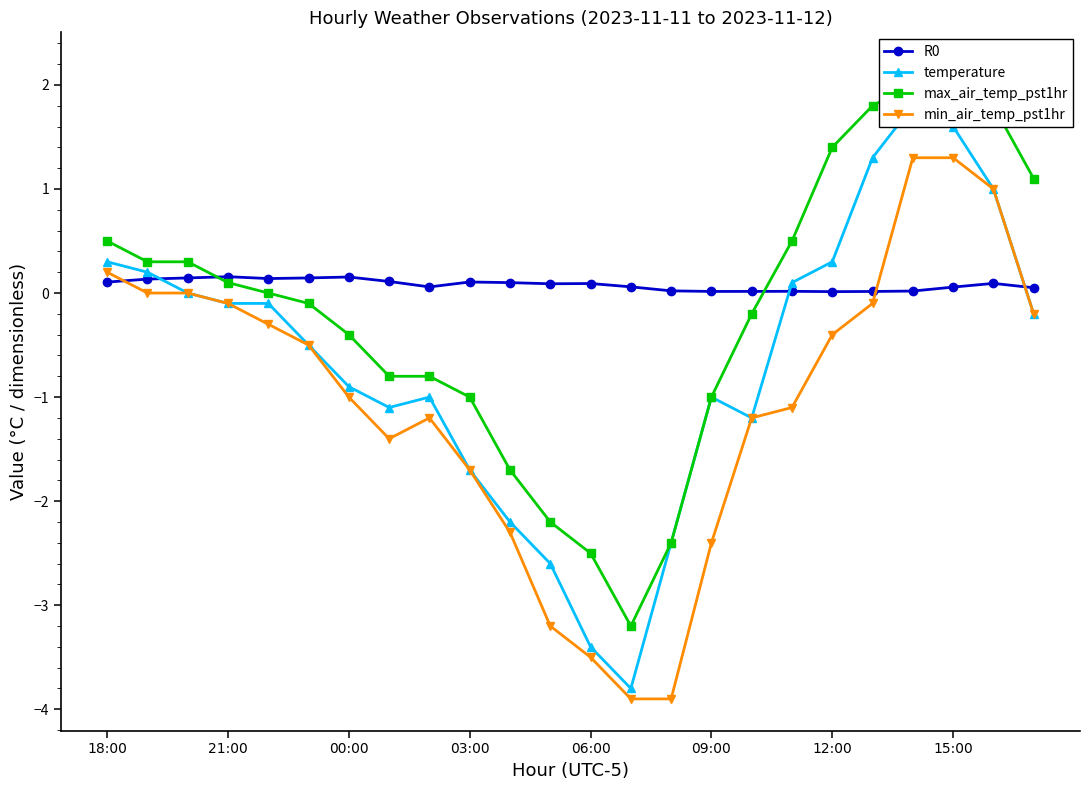

In min_air_temp_pst1hr, how many points are lower than both neighbors (excluding endpoints)?

1